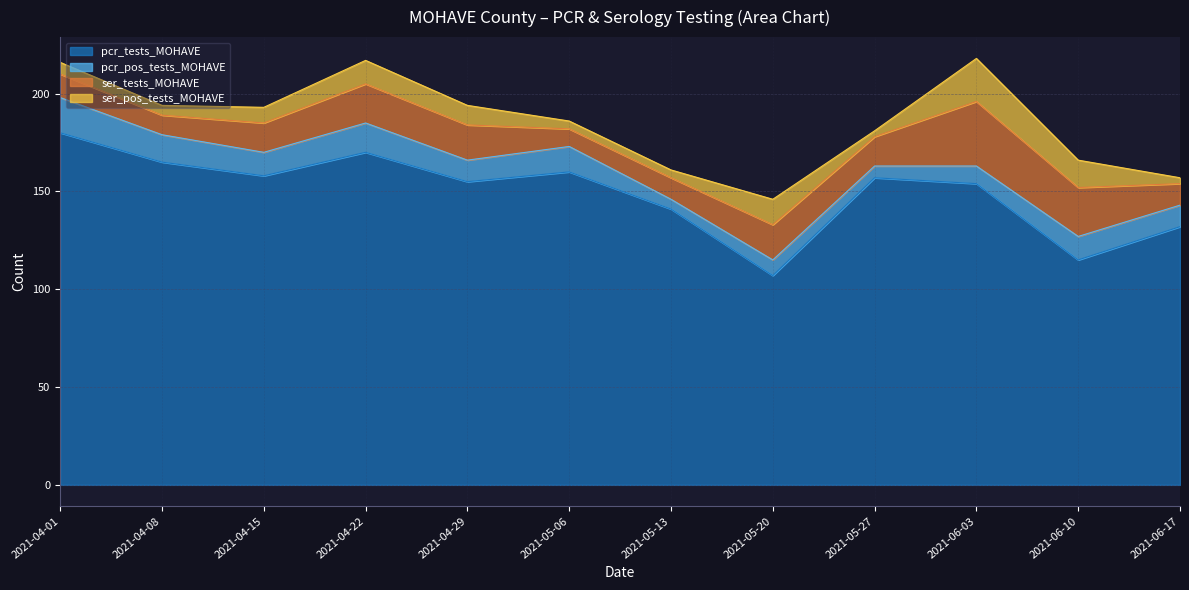

Read the ser_pos_tests_MOHAVE value at 2021-05-06.

4